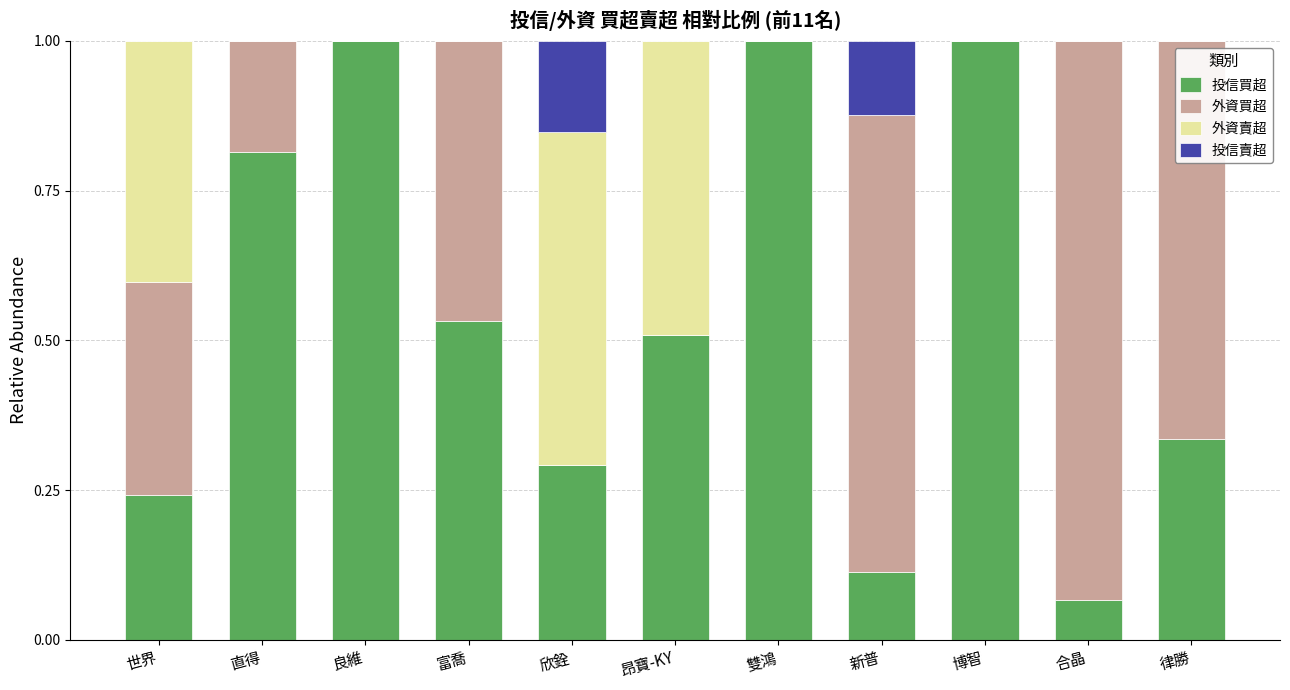

What is the total value across all series at 昂寶-KY?

1.0